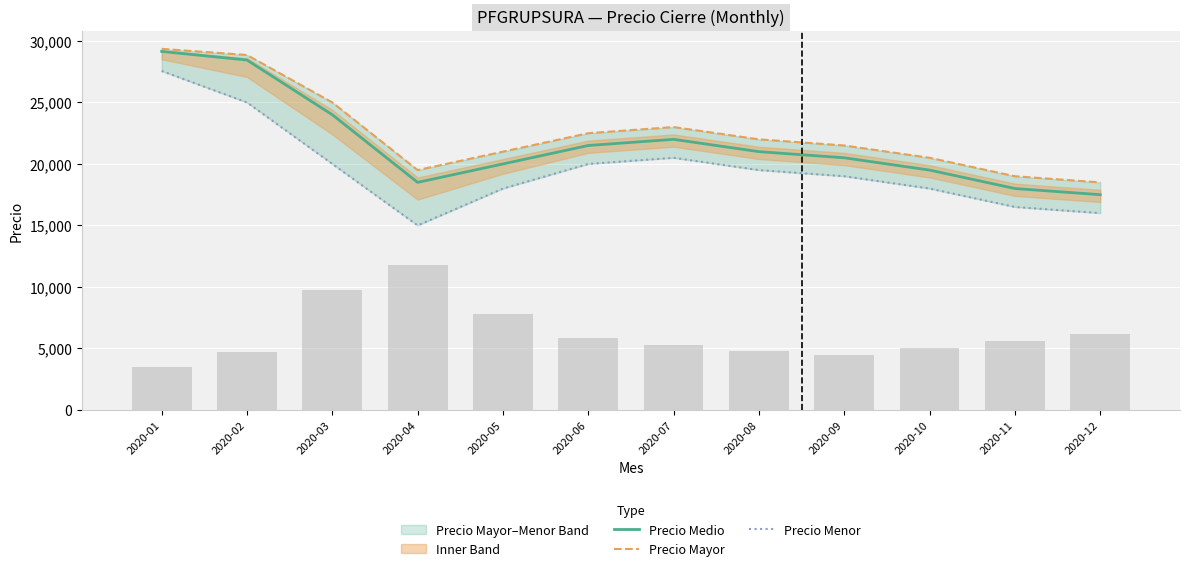

Rank the series at 2020-03 from highest to lowest value.

Precio Mayor, Precio Medio, Precio Menor